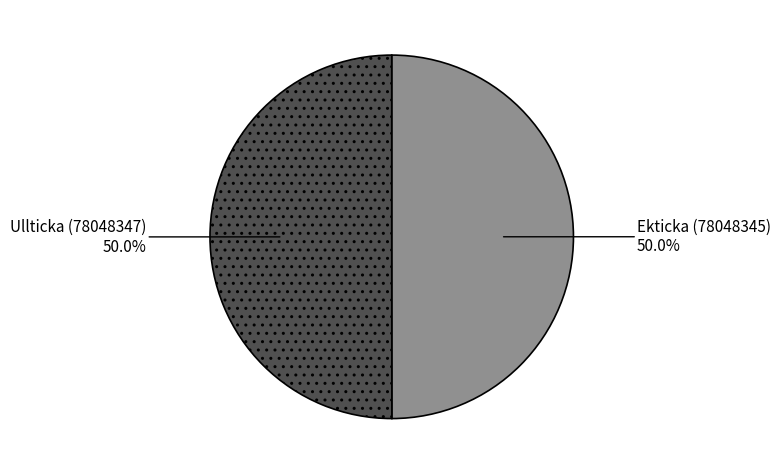

Approximately how many times larger is the value at Ekticka (78048345) compared to Ullticka (78048347)?

1.0